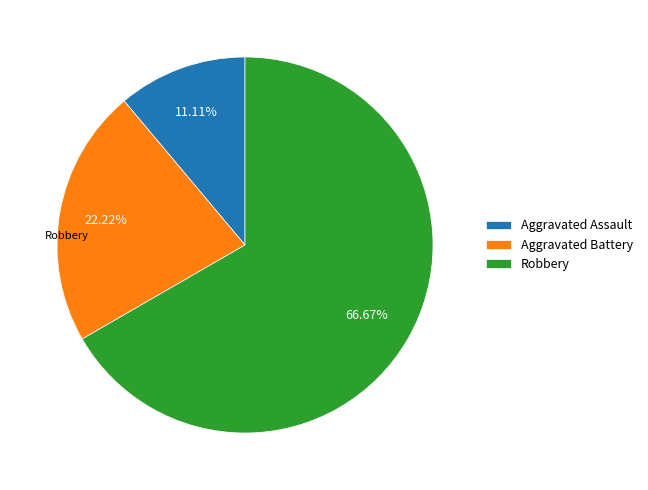

Which slice represents more than half of the pie?

Robbery